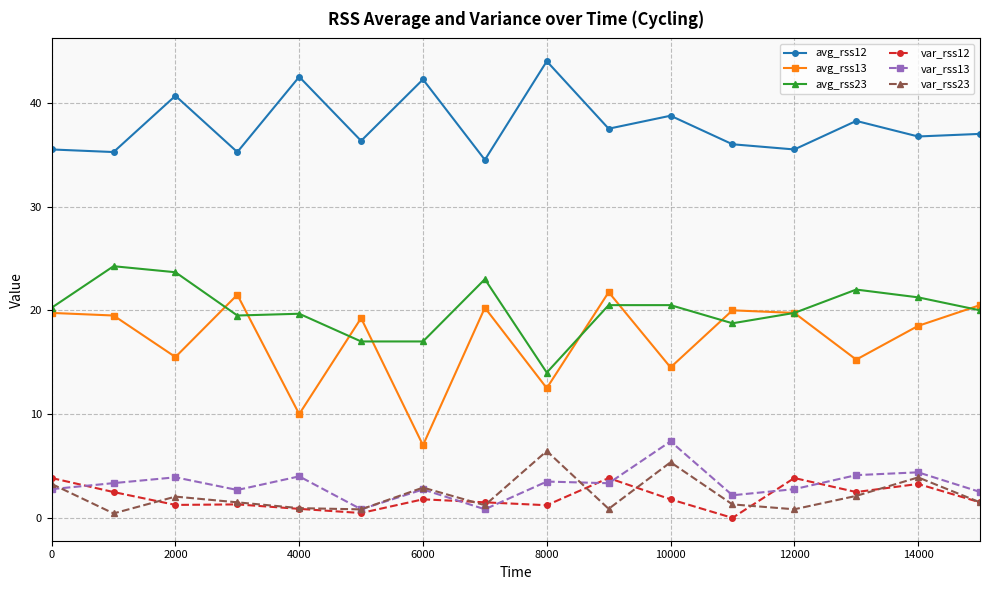

True or false: var_rss12 and avg_rss12 cross at least once.

False